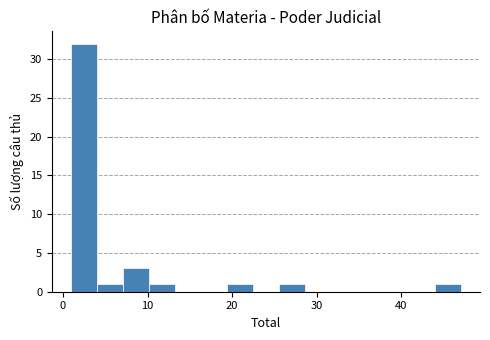

Around what value on the x-axis is the tallest bar? Give the approximate position of its centre, as read against the axis.

3